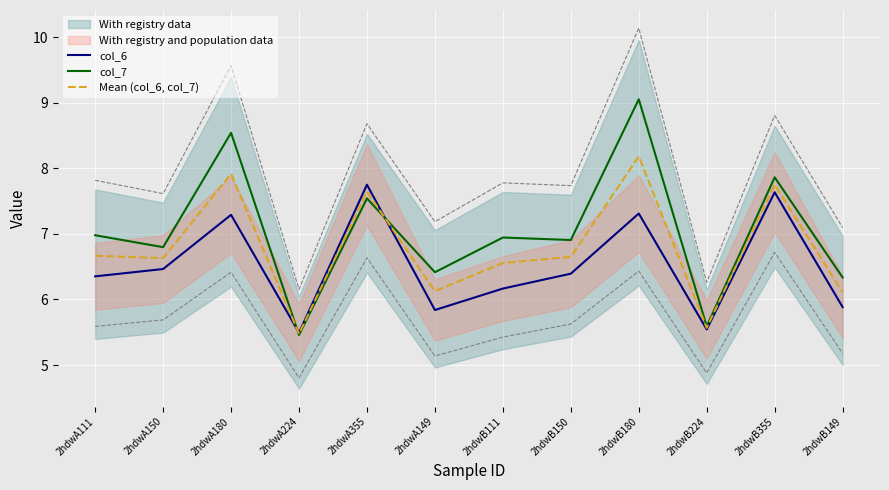

List the series in order of their peak value, highest first.

col_7, Mean (col_6, col_7), col_6